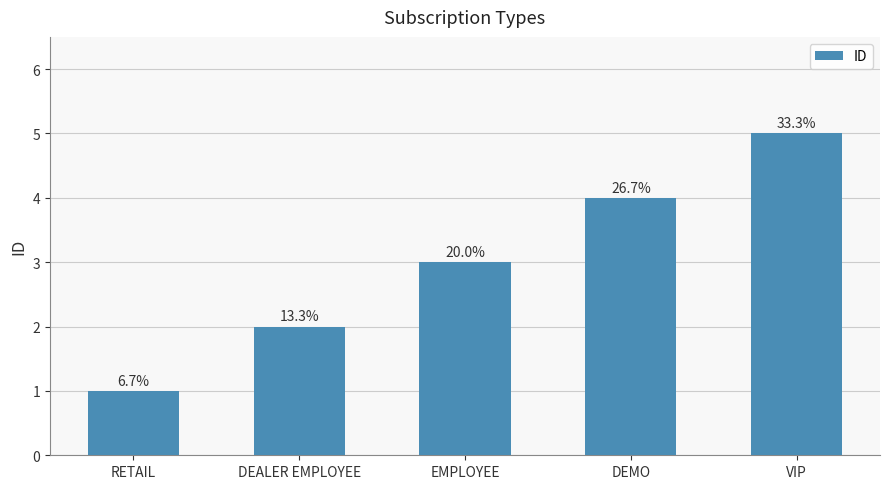

How many bars are there in total?

5